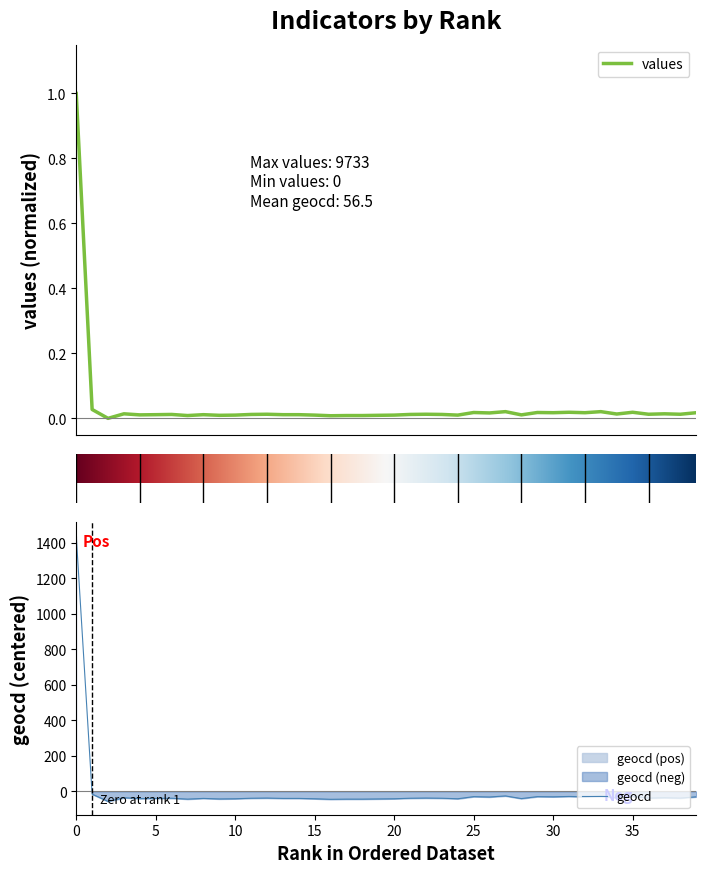

What is the value of the geocd point at the 2nd from the left?

-15.5